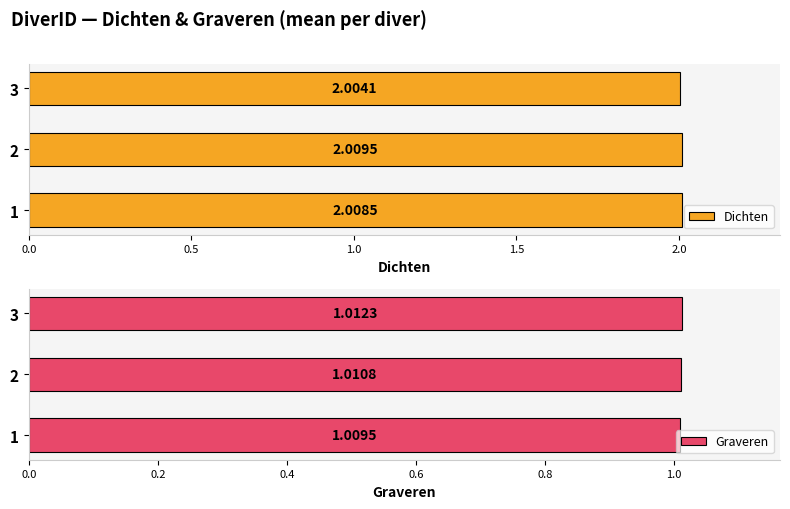

Is it true that Dichten equals 2.0 at 3?

True